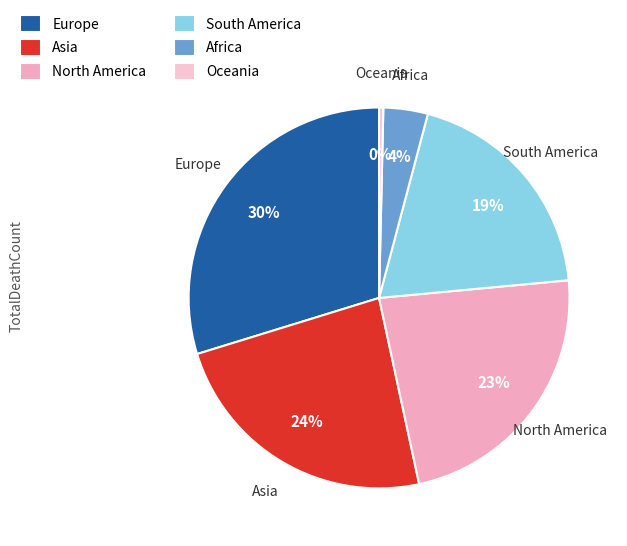

Does Asia account for over 50% of the chart?

No